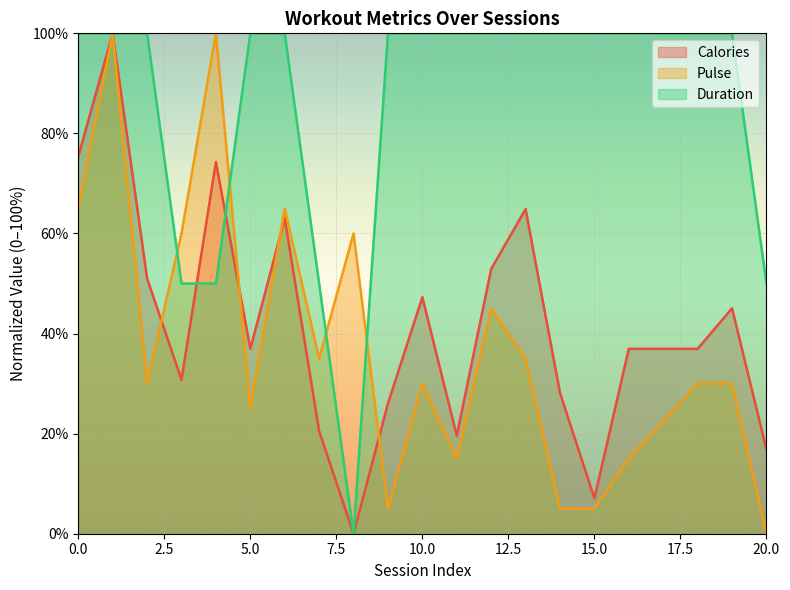

What is the approximate value of Pulse at 4?

100.0